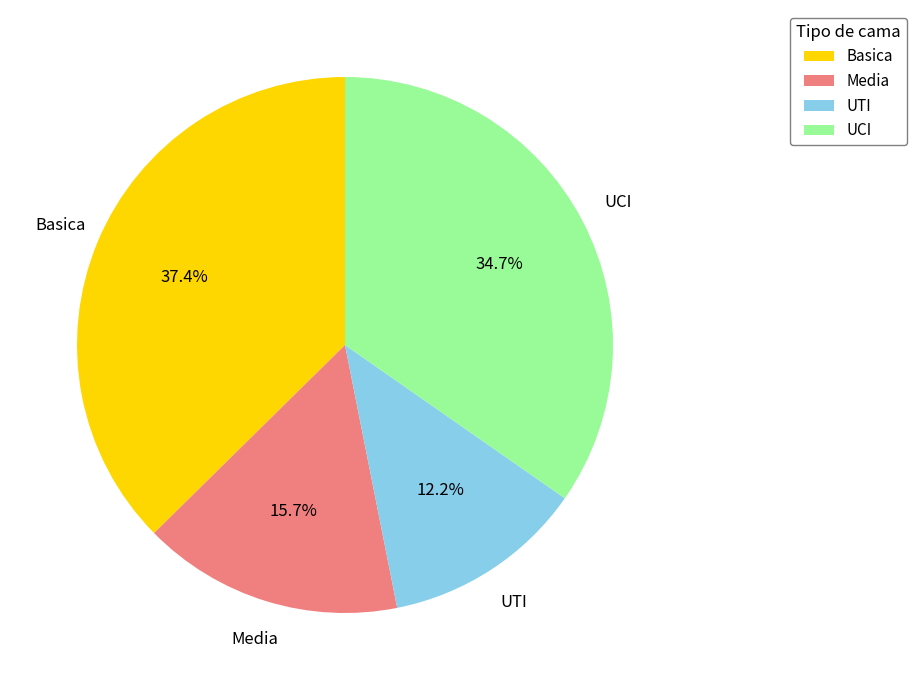

Between UTI and Media, which is larger?

Media